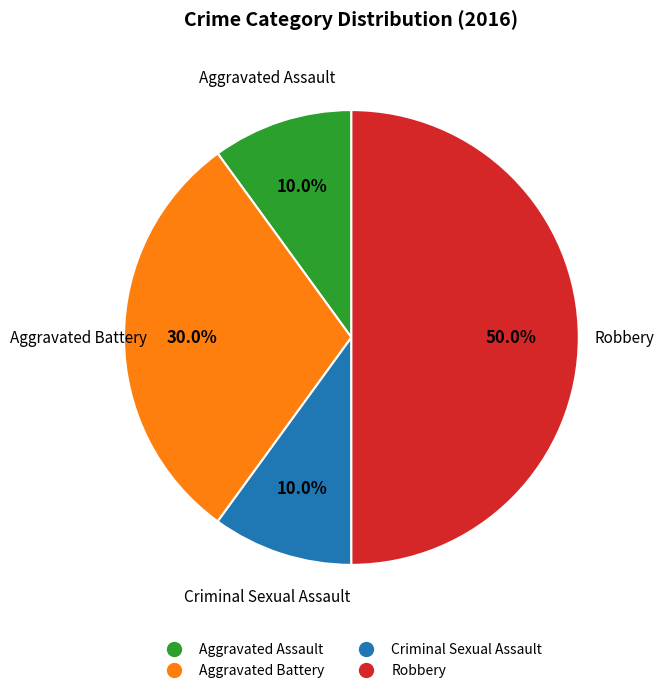

Does Aggravated Battery account for over 50% of the chart?

No